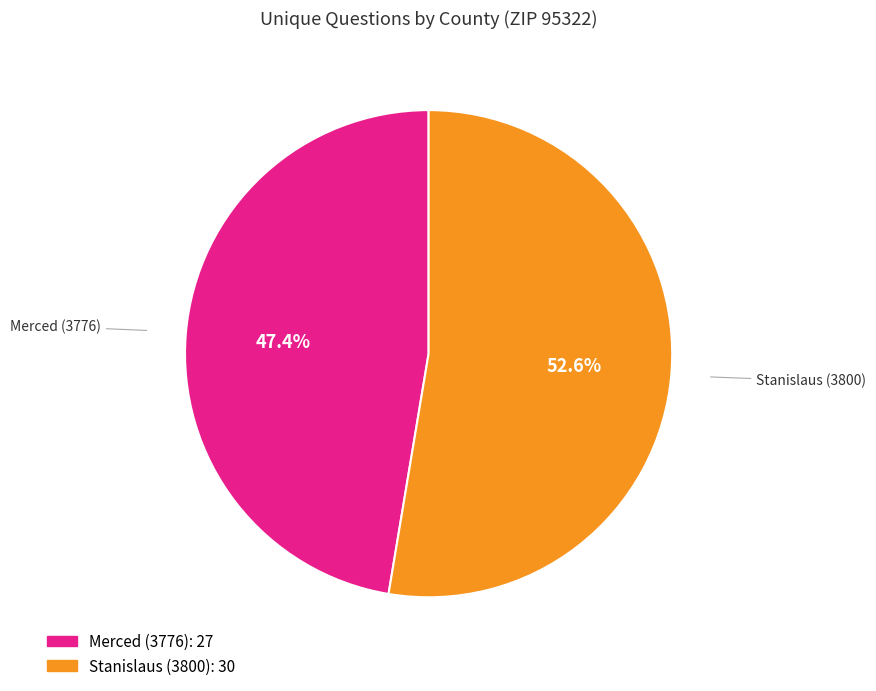

The Stanislaus (3800) slice represents 44% of the pie. True or false?

False